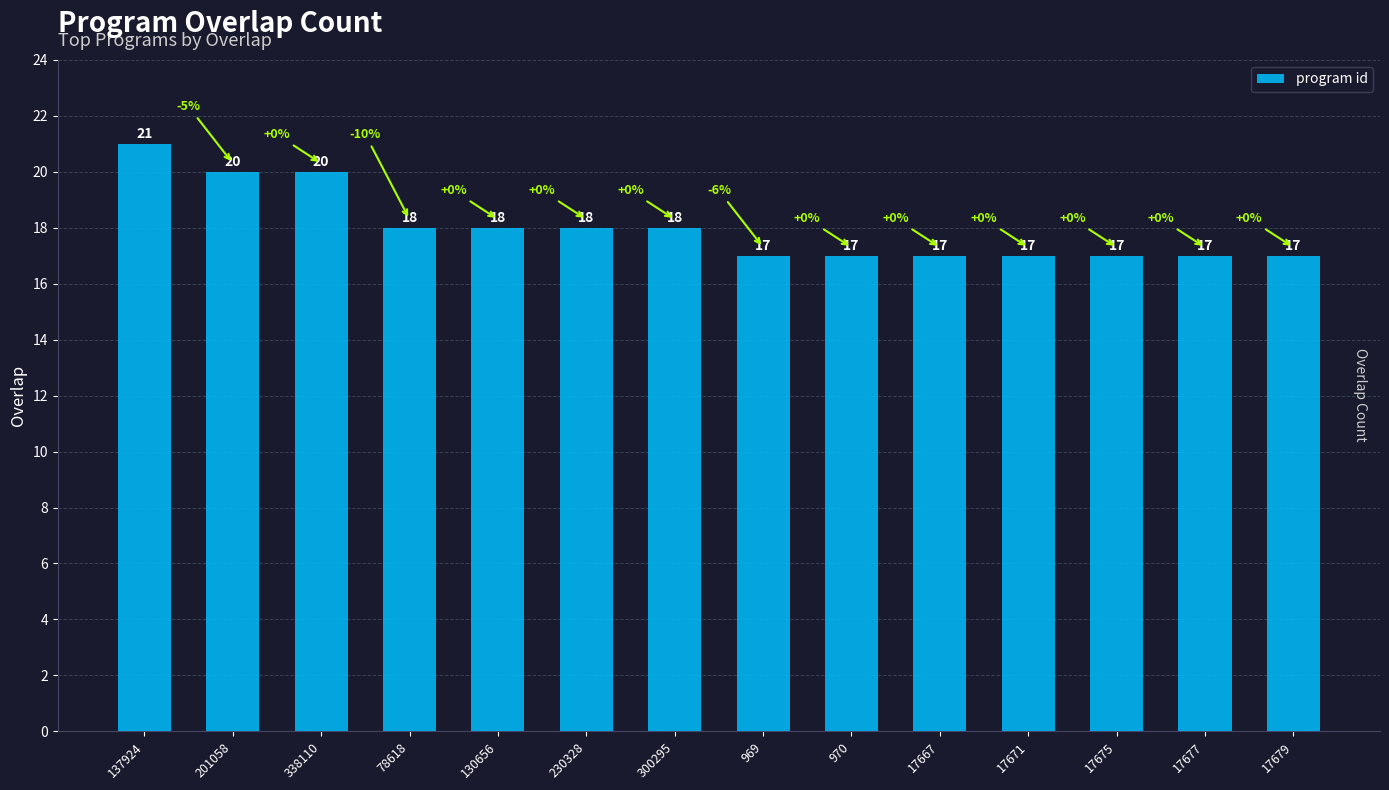

At which label does the data first exceed 18?

137924